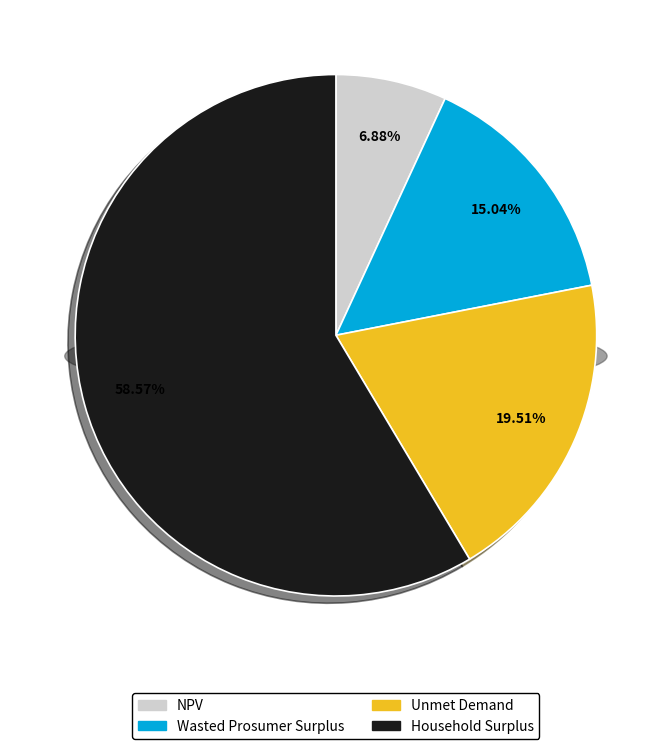

True or false: Household Surplus accounts for 69% of the total.

False